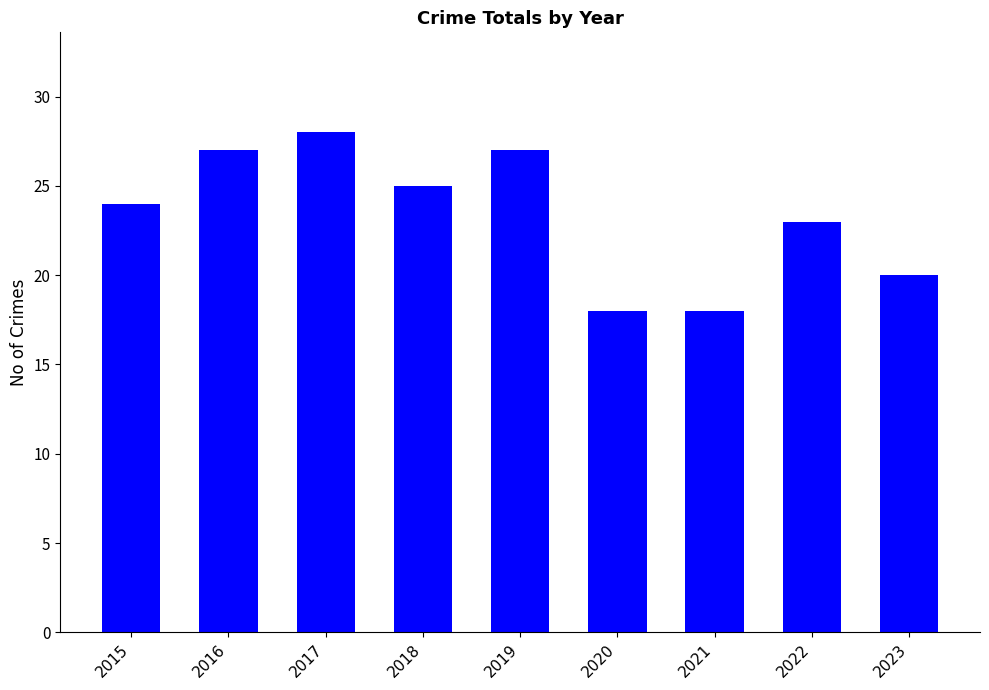

What is the greatest value displayed?

28